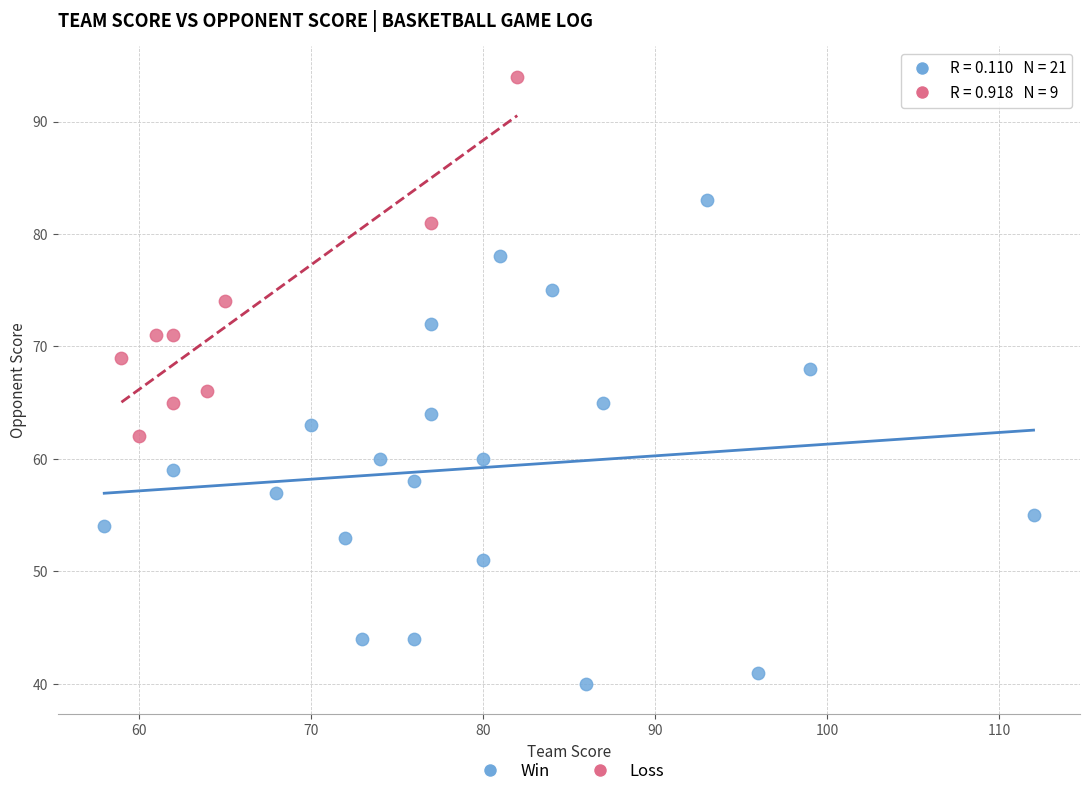

Which series reaches the maximum Y coordinate?

Loss